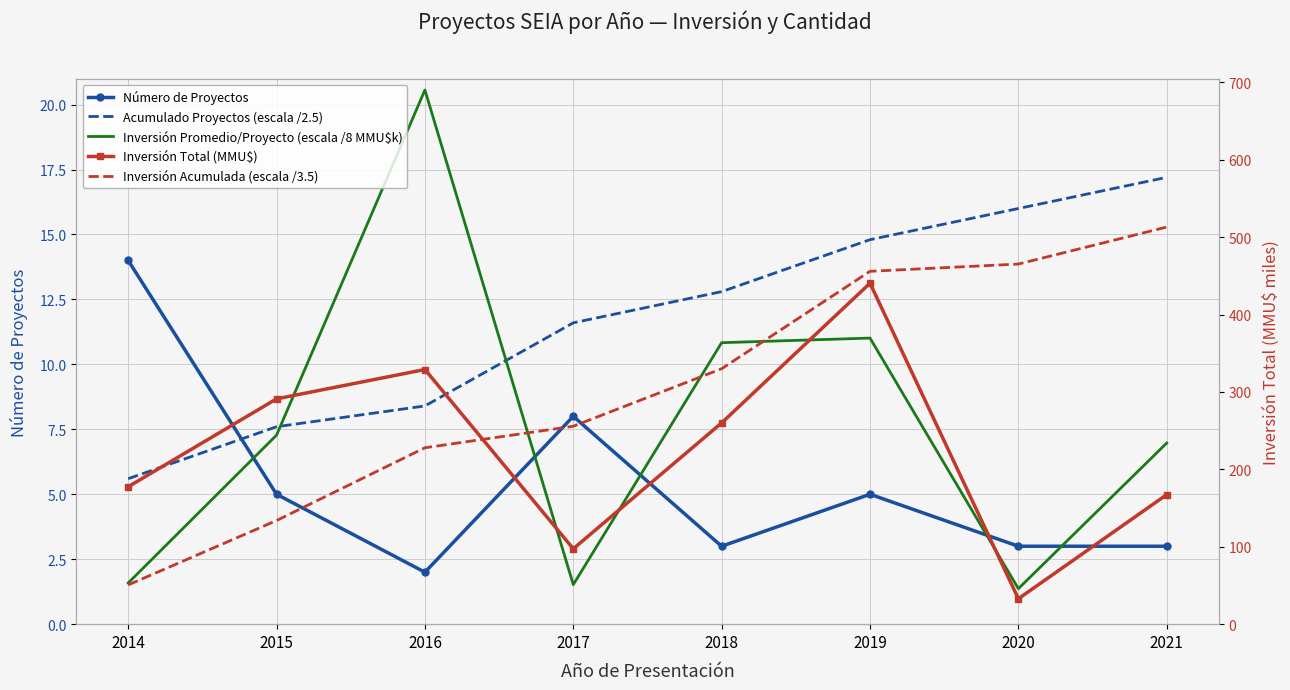

At which category does Número de Proyectos reach its first local peak?

2017